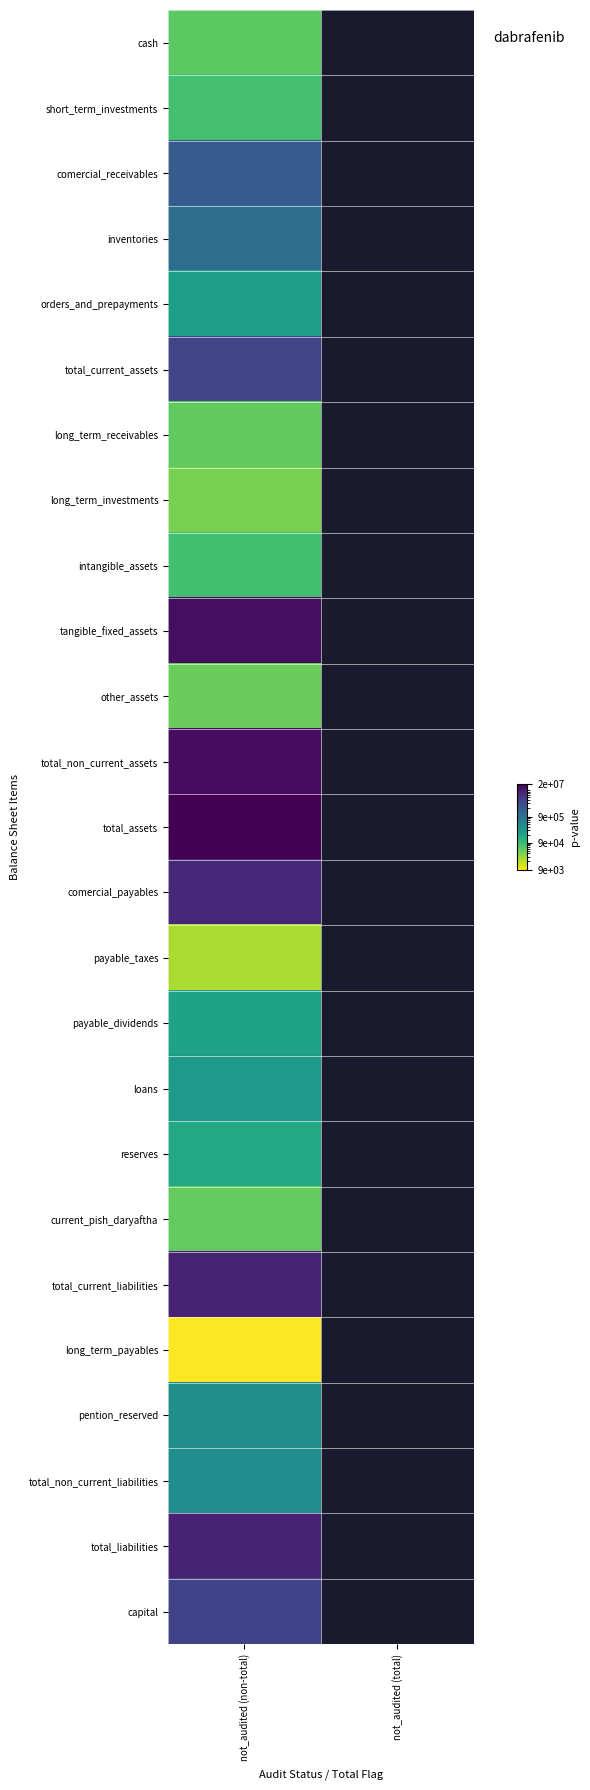

Rank the series by their maximum value, from lowest to highest.

long_term_payables, payable_taxes, long_term_investments, other_assets, current_pish_daryaftha, long_term_receivables, cash, short_term_investments, intangible_assets, reserves, payable_dividends, orders_and_prepayments, loans, pention_reserved, total_non_current_liabilities, inventories, comercial_receivables, total_current_assets, capital, comercial_payables, total_current_liabilities, total_liabilities, tangible_fixed_assets, total_non_current_assets, total_assets